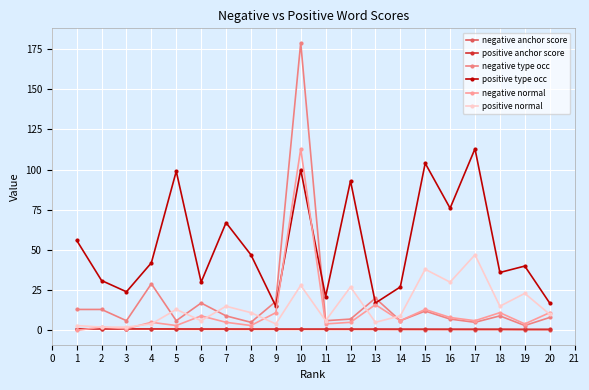

Count the number of categories in the chart.

20